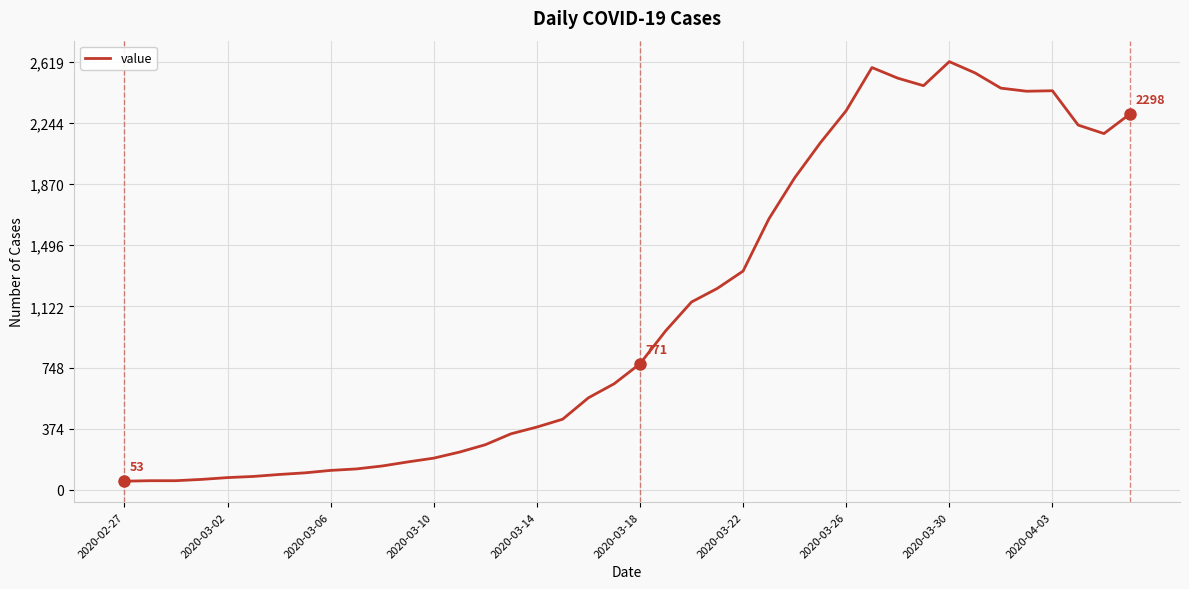

What is the difference between the maximum and minimum values?

2566